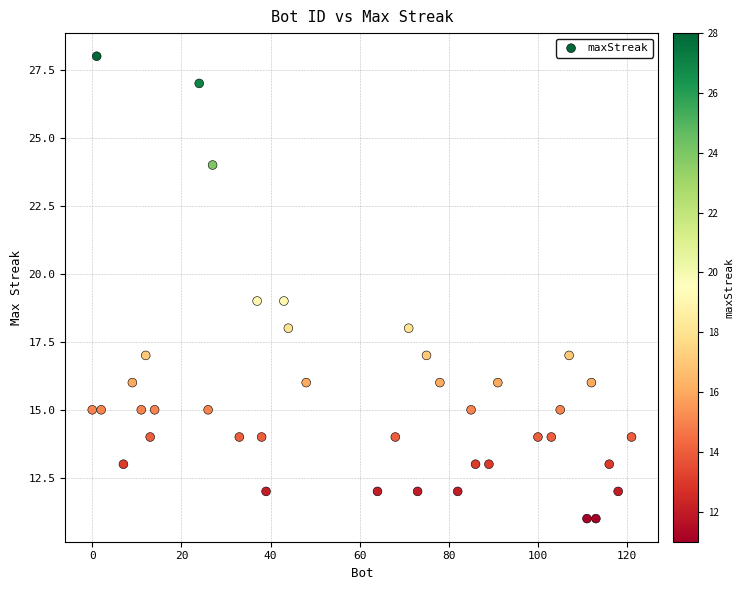

What is the range of Y values (max minus min)?

17